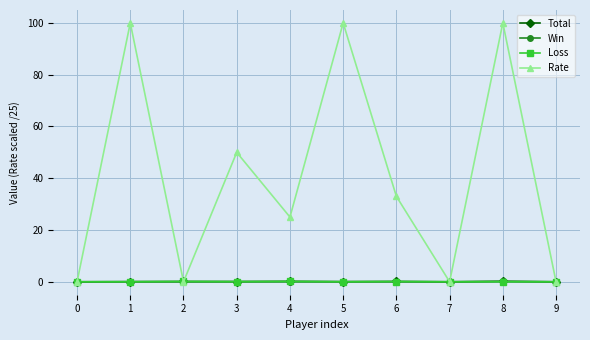

How many lines are shown in the chart?

4